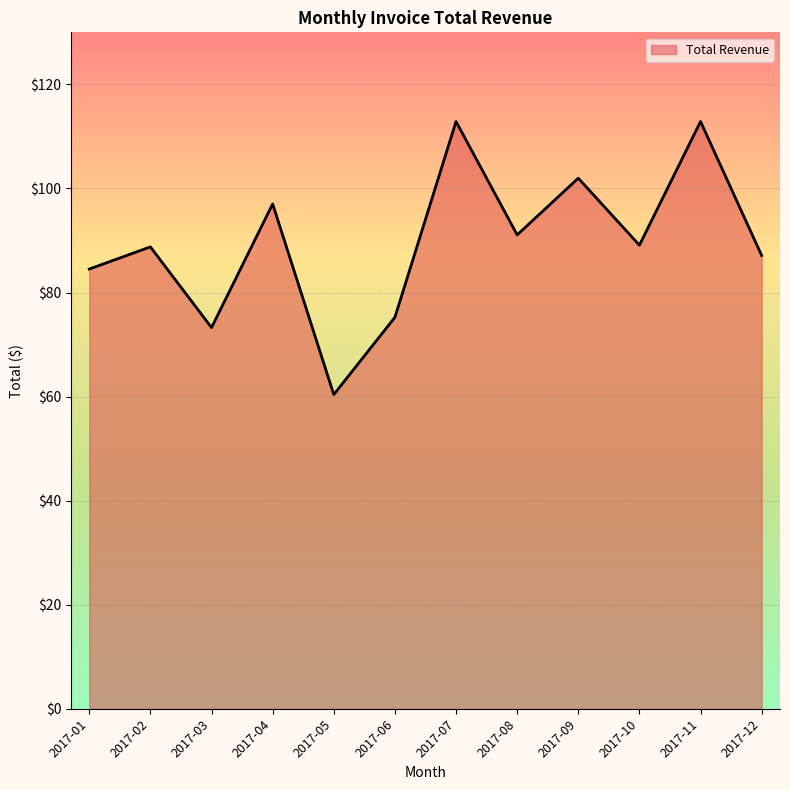

Which has a higher value, 2017-09 or 2017-04?

2017-09